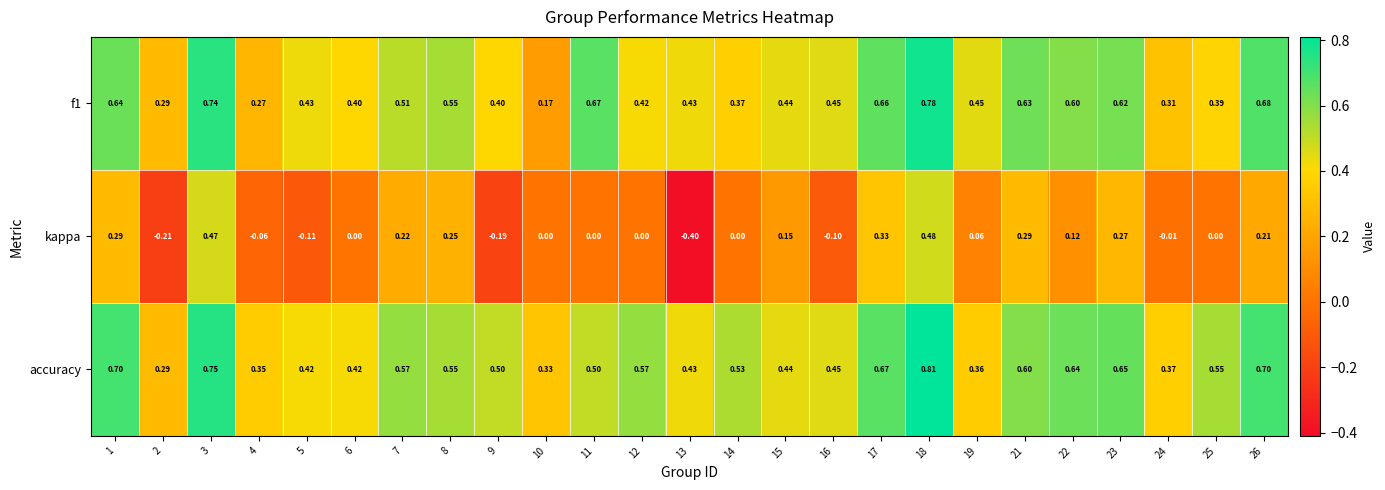

Which series has the largest total across all categories?

accuracy